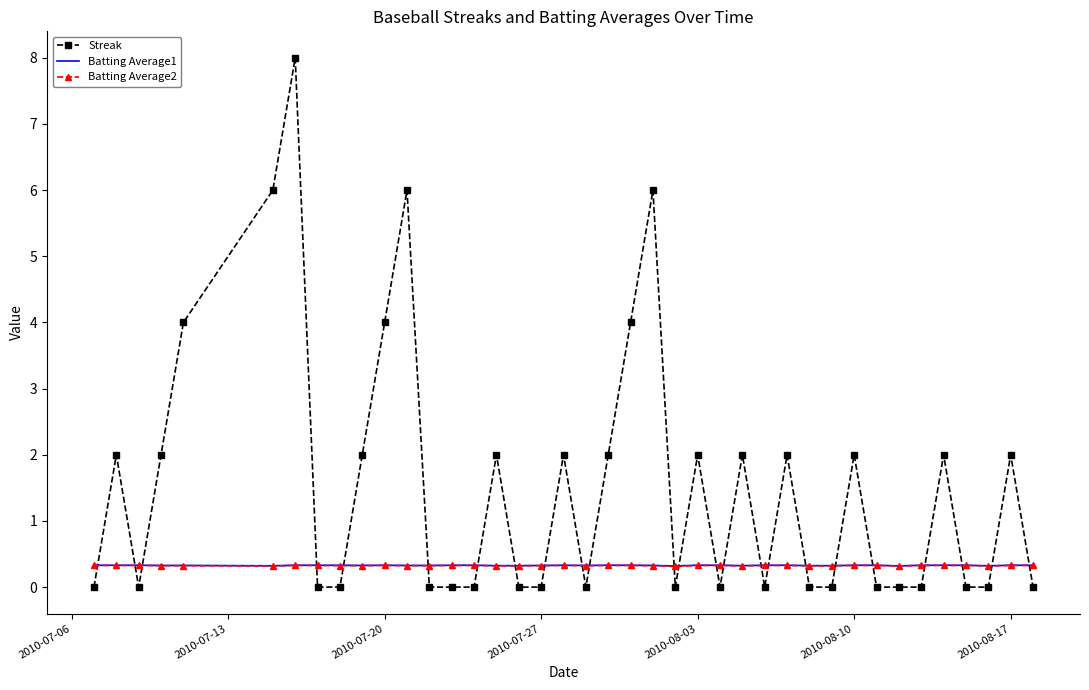

True or false: Batting Average2 and Streak intersect in this chart.

True